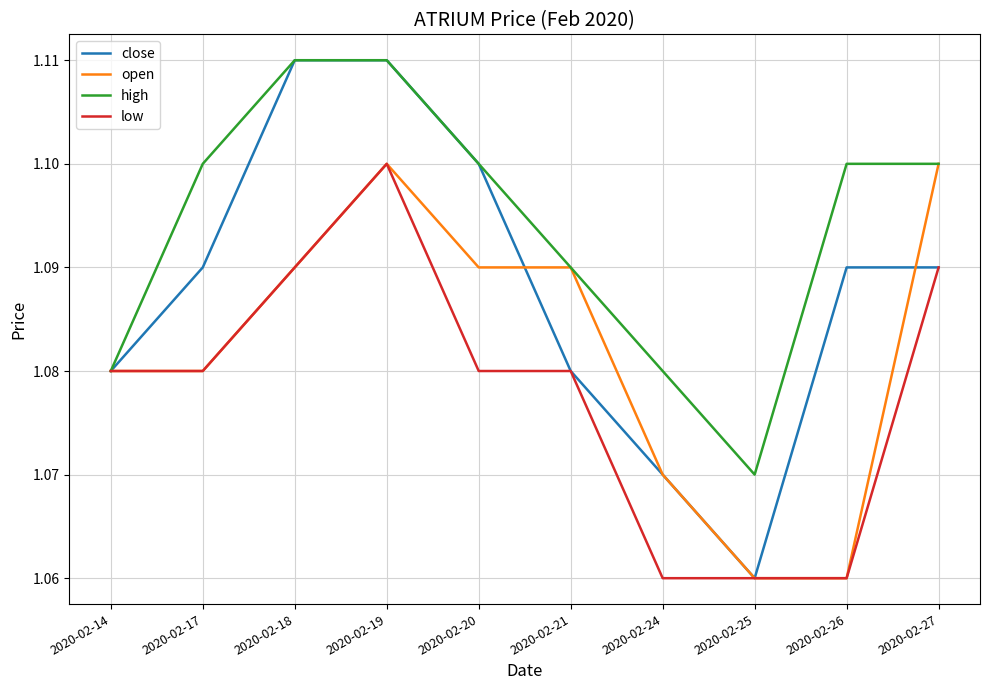

Which series has the largest total across all categories?

high